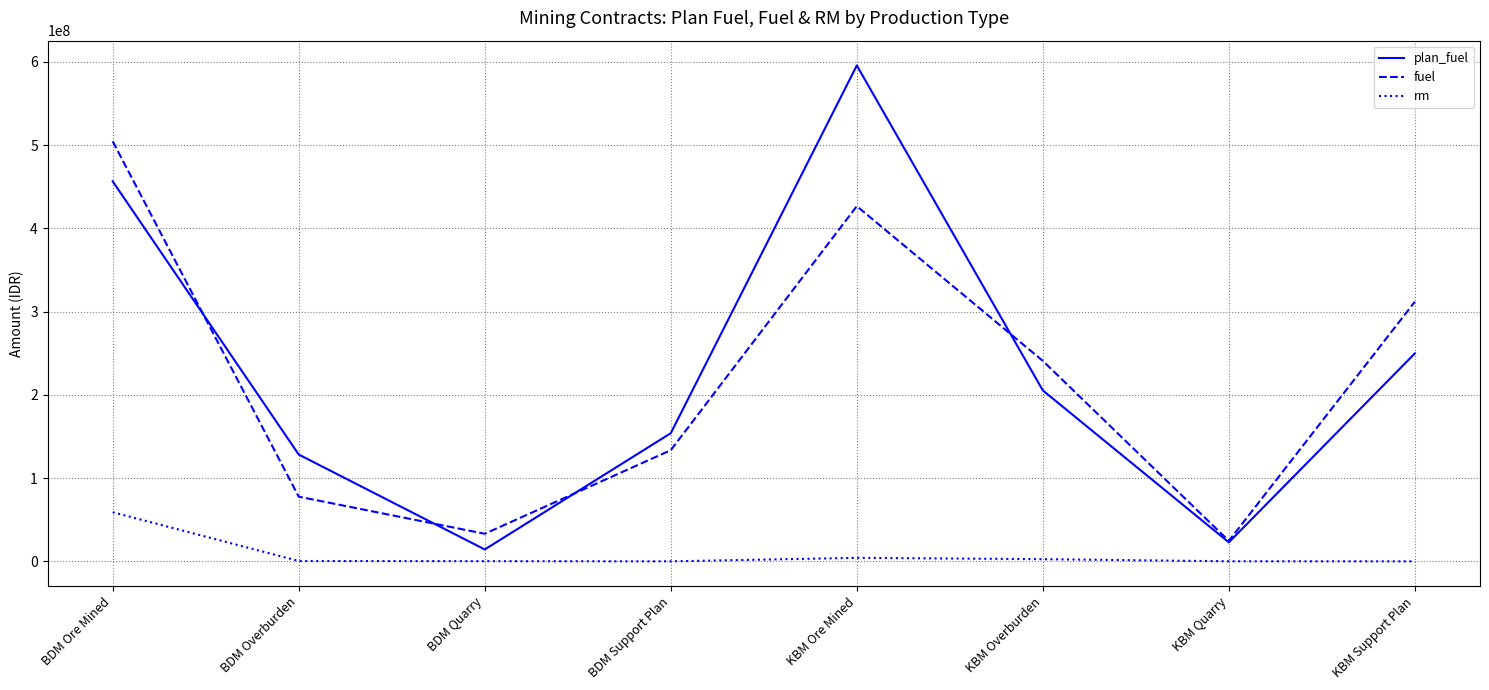

How many lines are shown in the chart?

3